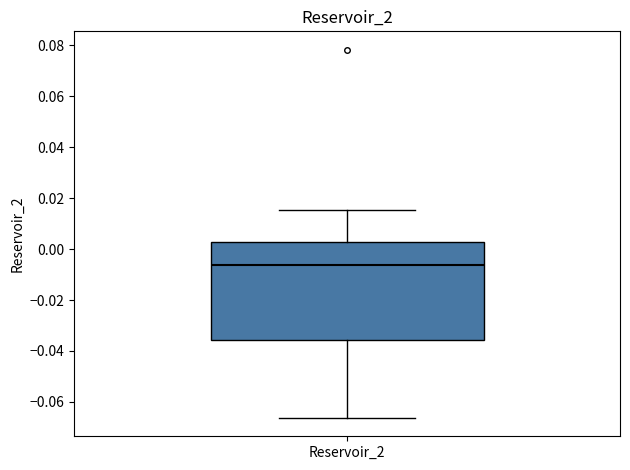

Read this box plot against the y-axis: the position of the median line, the range covered by the box, and the ends of both whiskers. The values are not printed on the chart, so give them approximately, as read against the axis.

median -0.006, box -0.036 to 0.002, whiskers -0.066 to 0.016